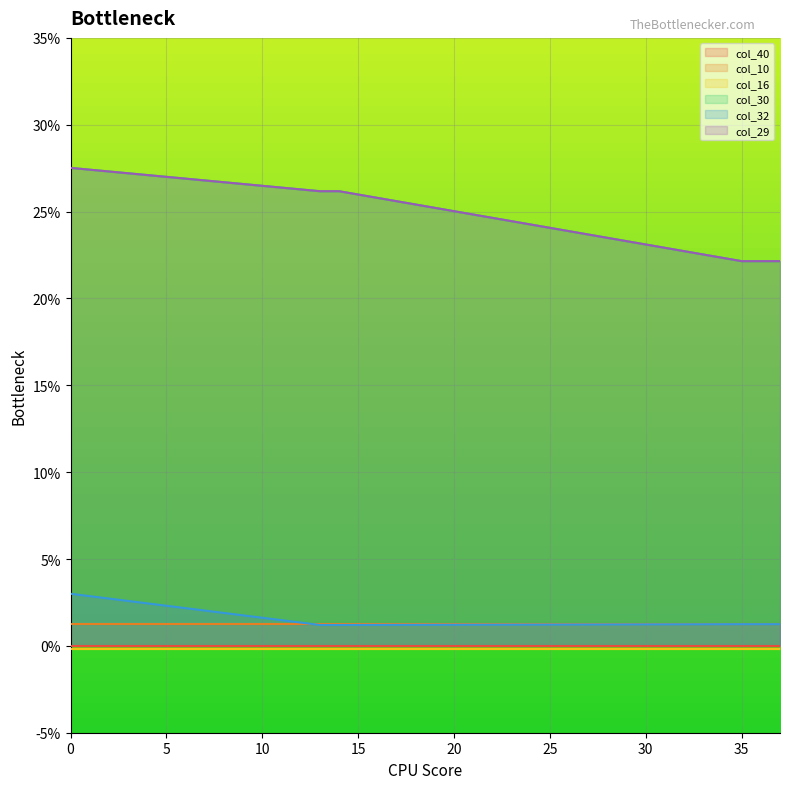

How many col_32 values are between 0 and 1?

38